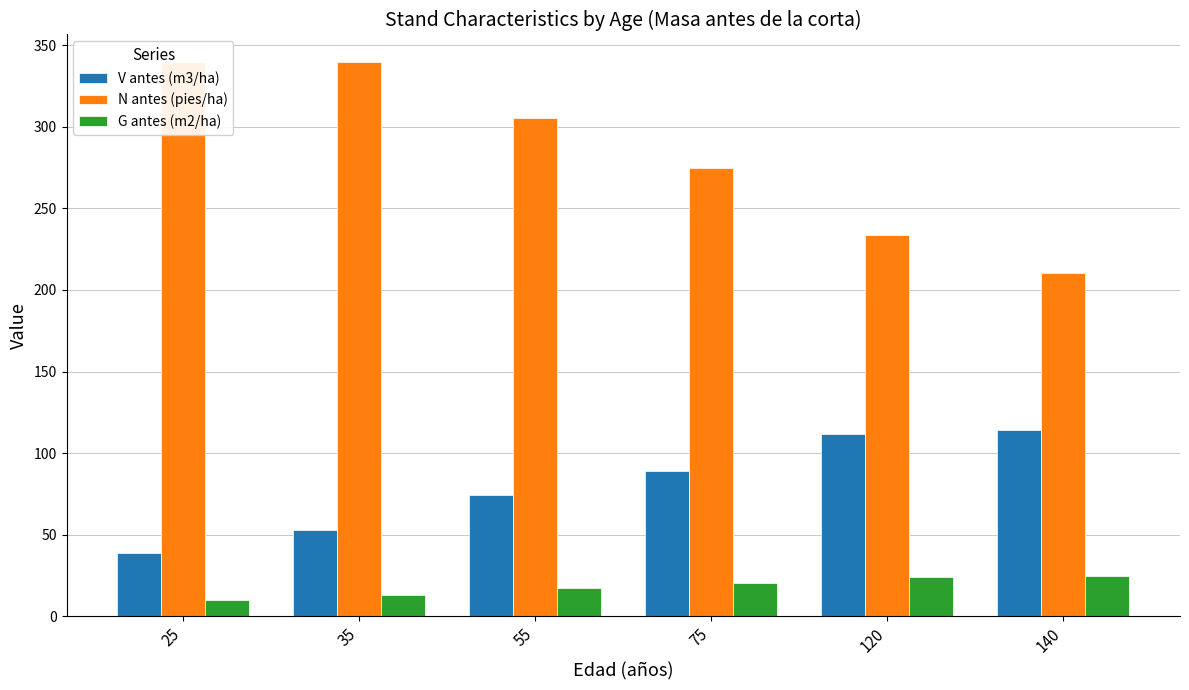

Which has a higher value, 75 or 25?

75